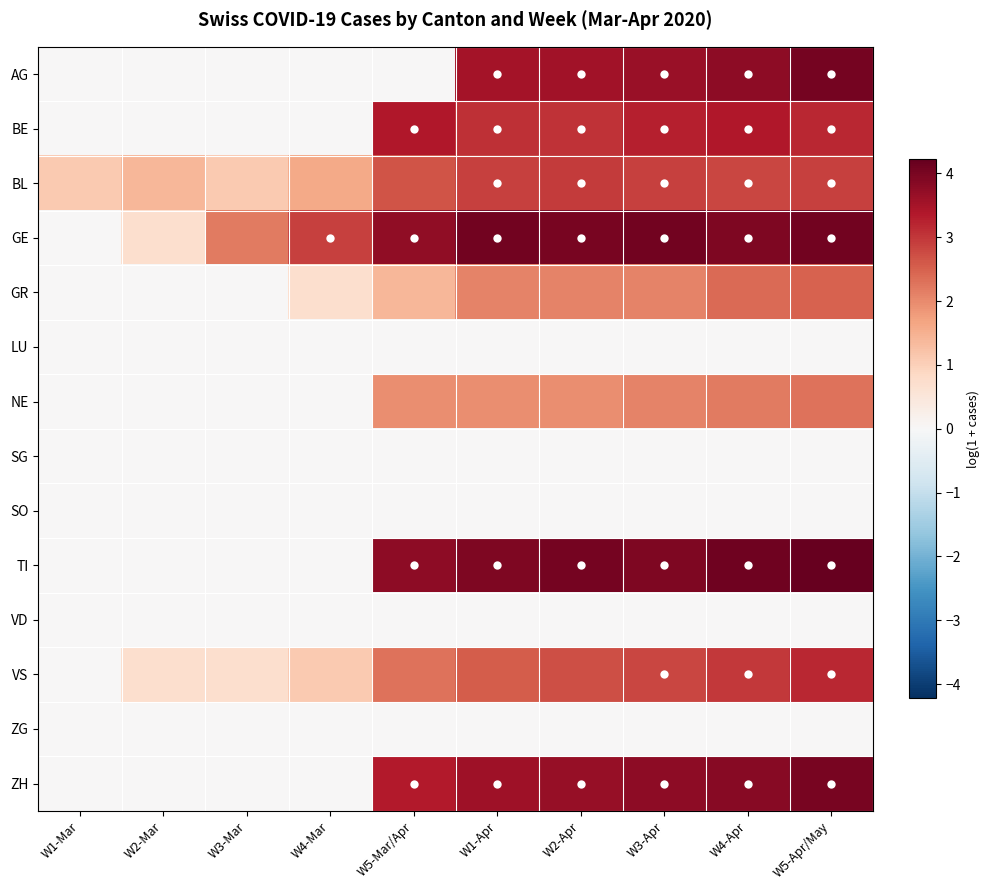

What is the total value across all series at W1-Mar?

1.1